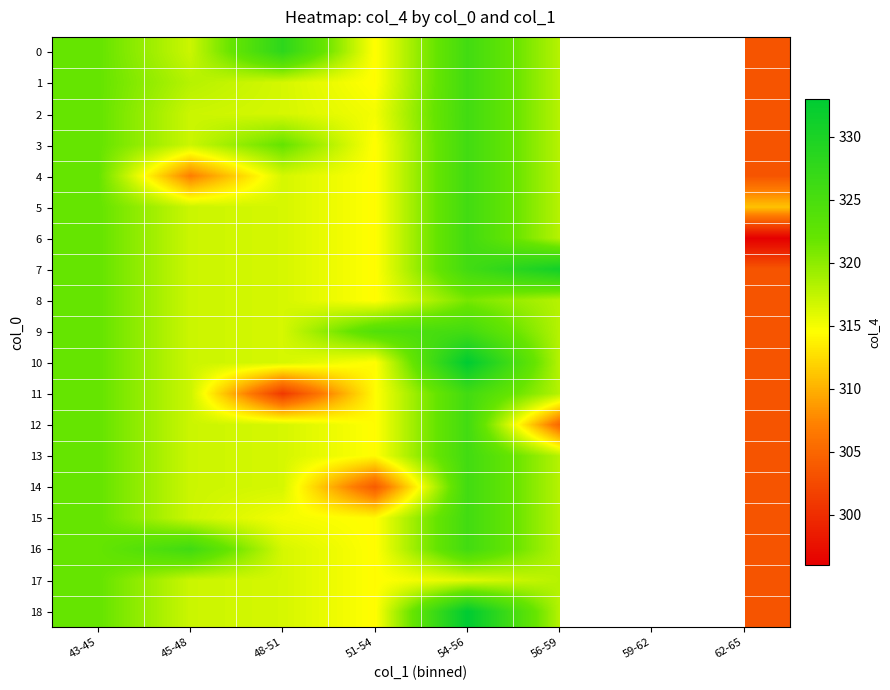

Which category has the lowest value in the 17 series?

62-65